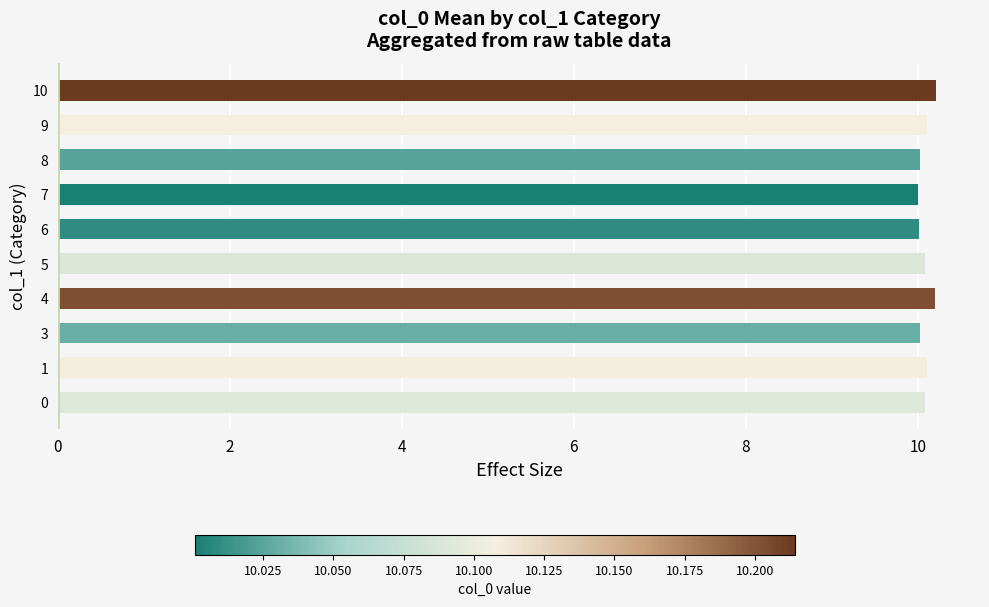

Reading bottom to top, transcribe all the data shown in this chart.

10.1	10.1	10.0	10.2	10.1	10.0	10.0	10.0	10.1	10.2